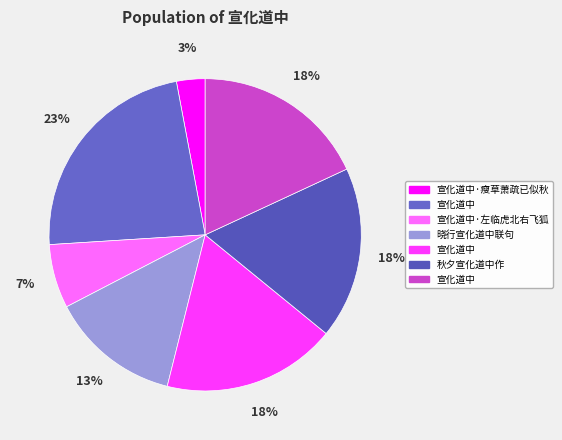

Is there a majority slice in this chart?

No